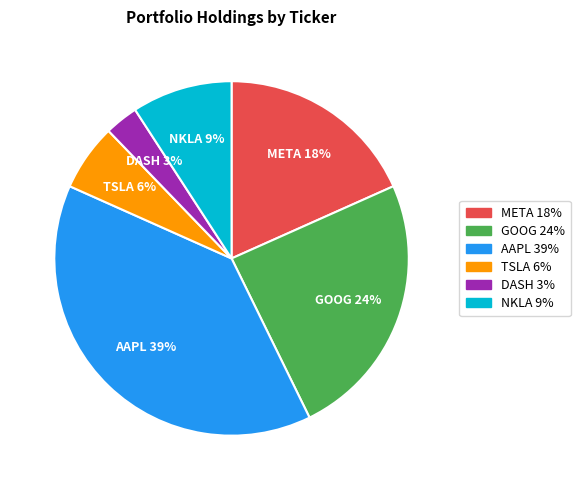

Which slice is the largest?

AAPL